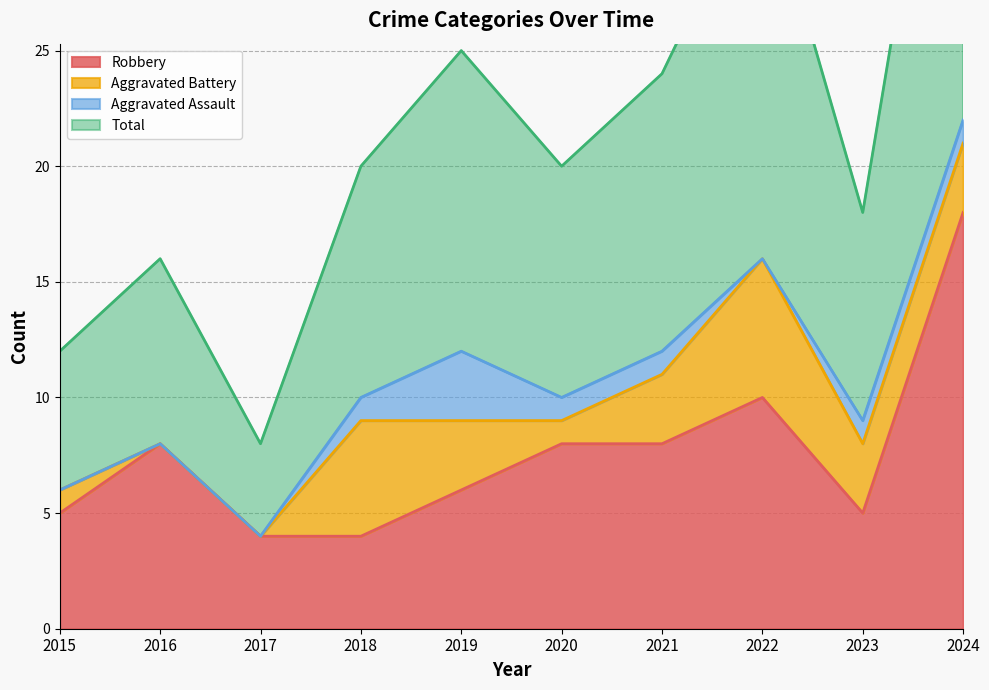

True or false: Total and Robbery cross at least once.

False